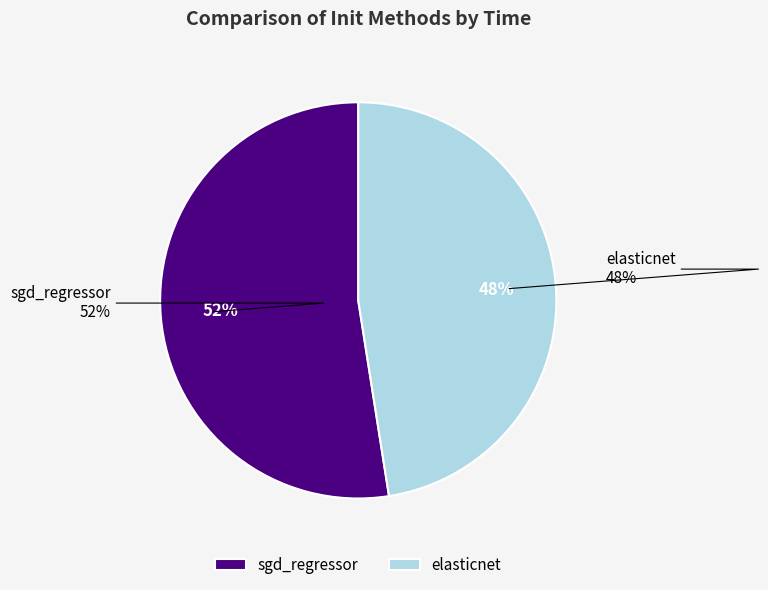

How many segments does this pie chart have?

2